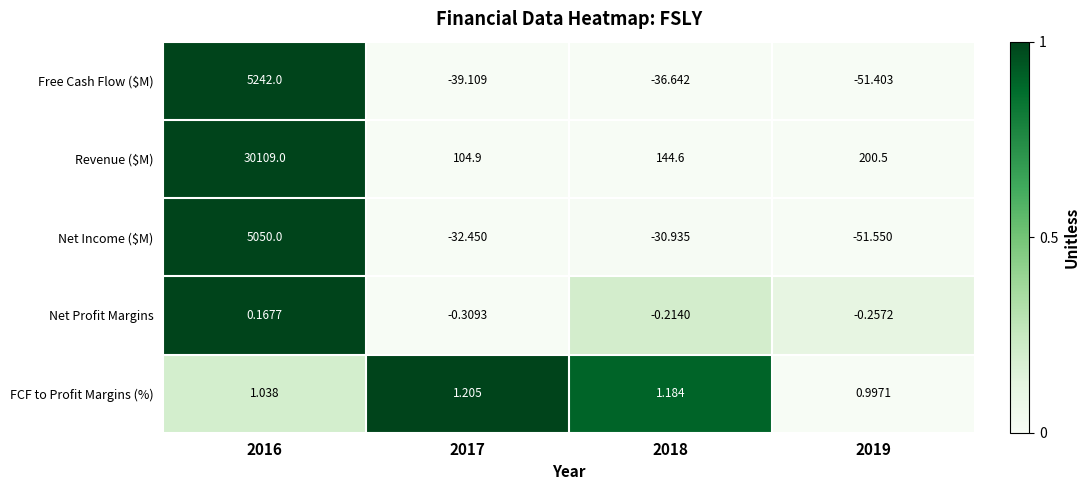

Count the number of data series in this chart.

5